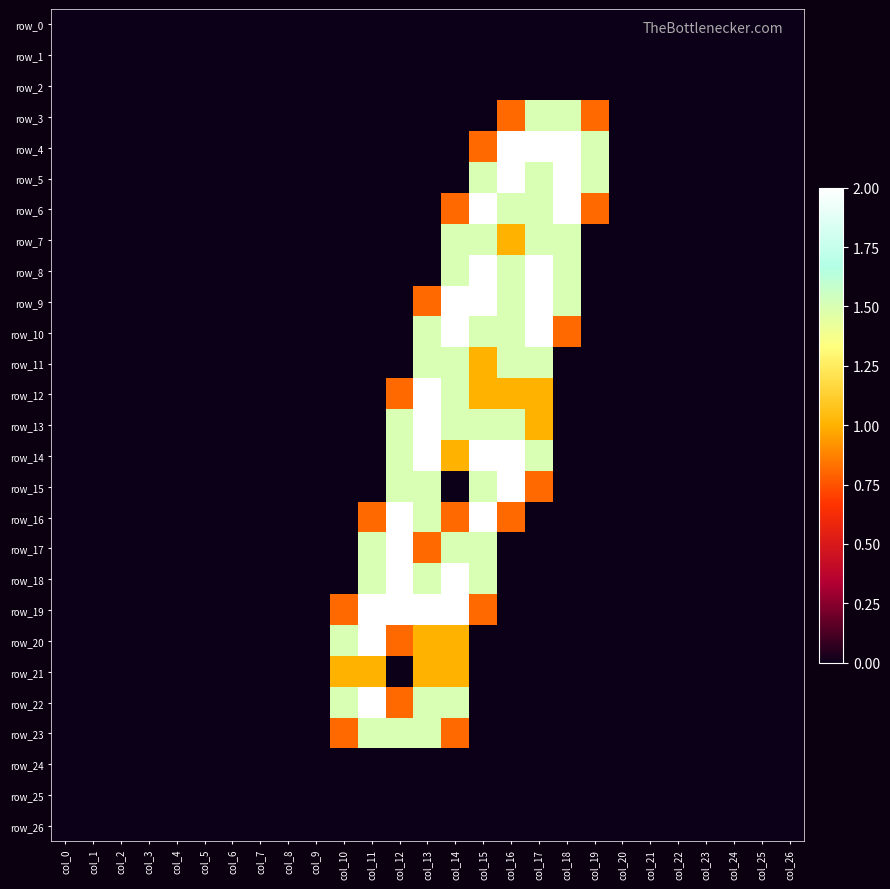

At which category does the chart reach its peak across all series?

col_16